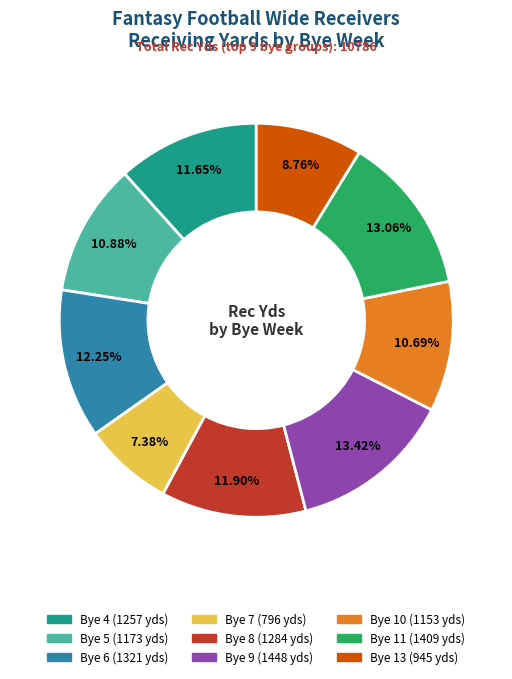

How many slices are in this pie chart?

9